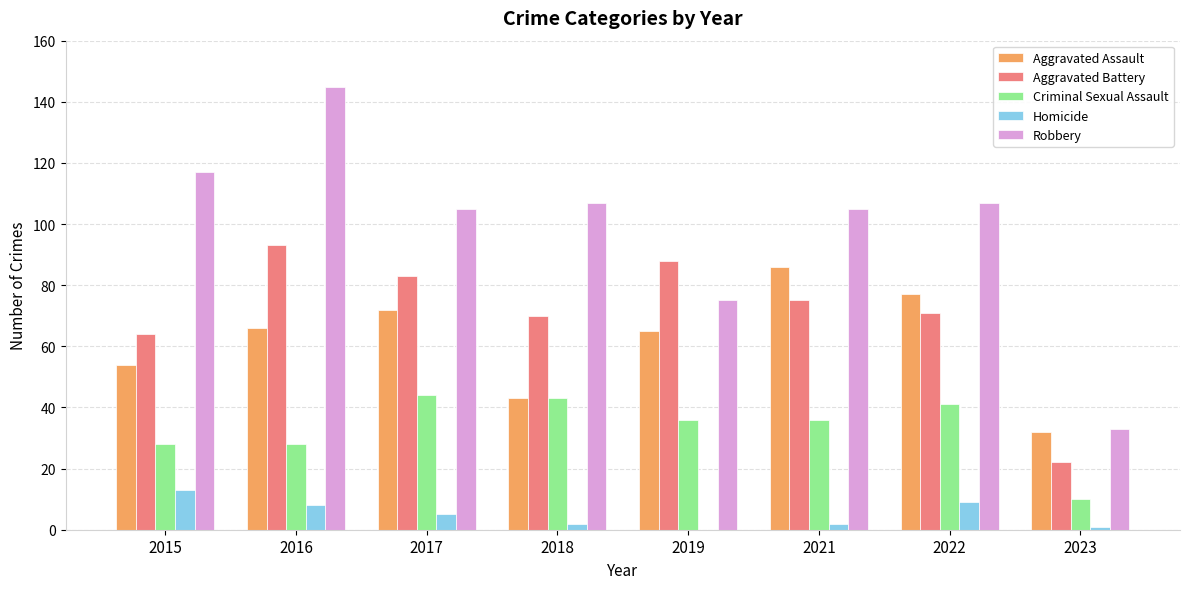

Reading left to right, list all the values displayed in this chart.

Aggravated Assault: 2015=54	2016=66	2017=72	2018=43	2019=65	2021=86	2022=77	2023=32
Aggravated Battery: 2015=64	2016=93	2017=83	2018=70	2019=88	2021=75	2022=71	2023=22
Criminal Sexual Assault: 2015=28	2016=28	2017=44	2018=43	2019=36	2021=36	2022=41	2023=10
Homicide: 2015=13	2016=8	2017=5	2018=2	2019=0	2021=2	2022=9	2023=1
Robbery: 2015=117	2016=145	2017=105	2018=107	2019=75	2021=105	2022=107	2023=33